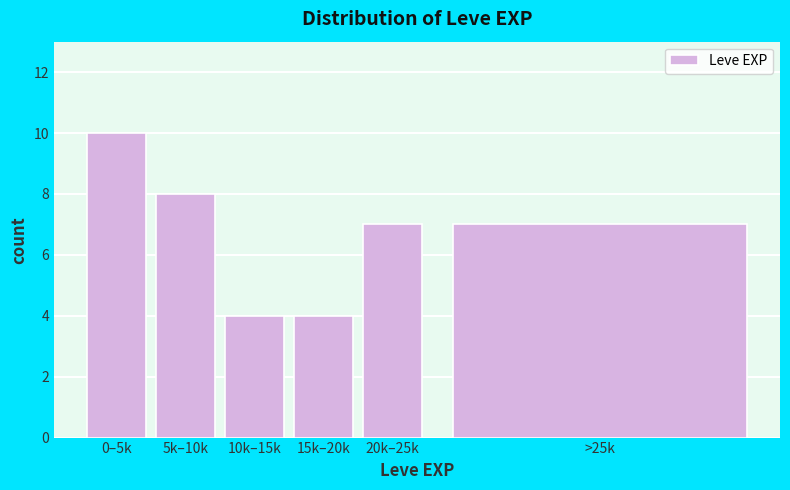

Reading left to right, extract all data points from this chart.

0–5k=10	5k–10k=8	10k–15k=4	15k–20k=4	20k–25k=7	>25k=7